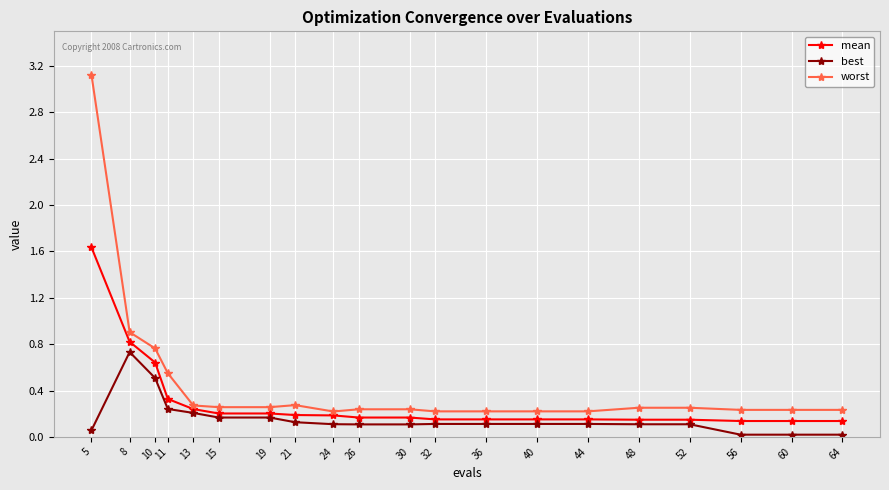

Does the chart display data point markers on the line(s)?

Yes